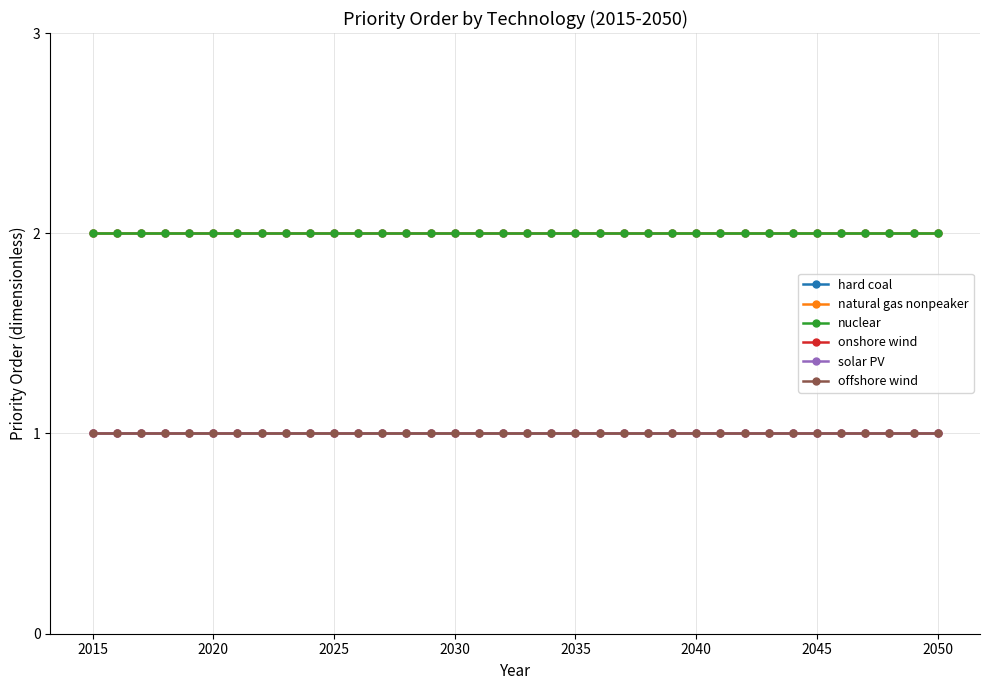

Is this an area chart (filled region under the line)?

No